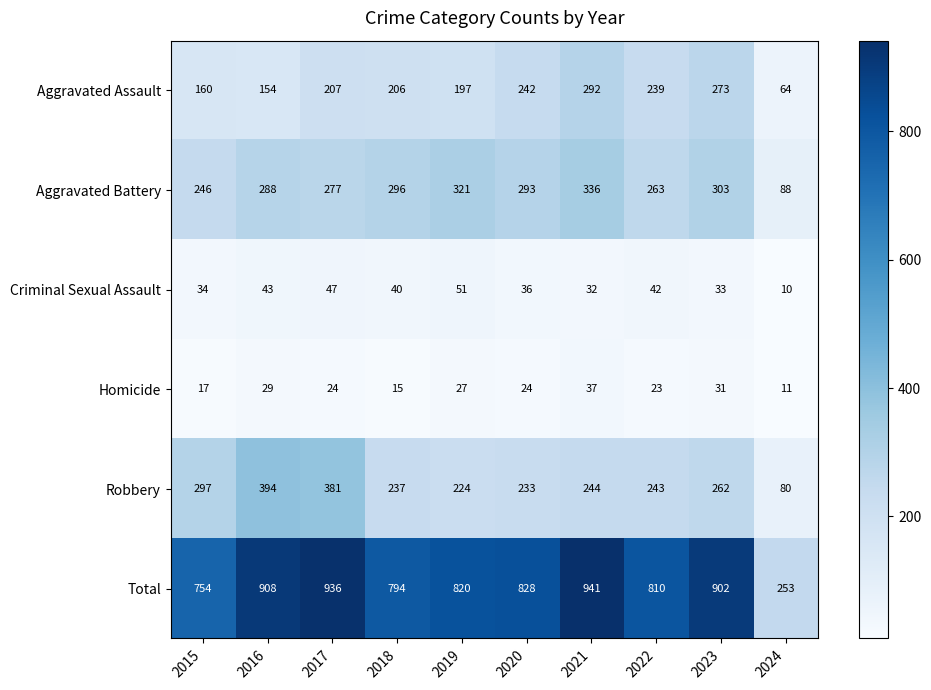

Rank the series at 2023 from lowest to highest value.

Homicide, Criminal Sexual Assault, Robbery, Aggravated Assault, Aggravated Battery, Total